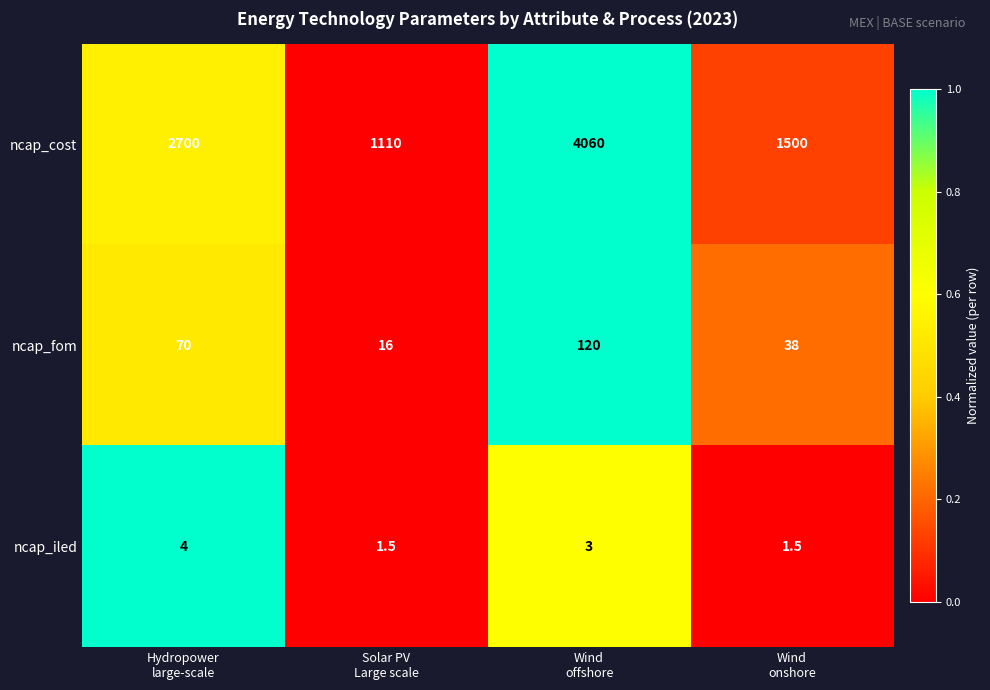

Count the number of data series in this chart.

3